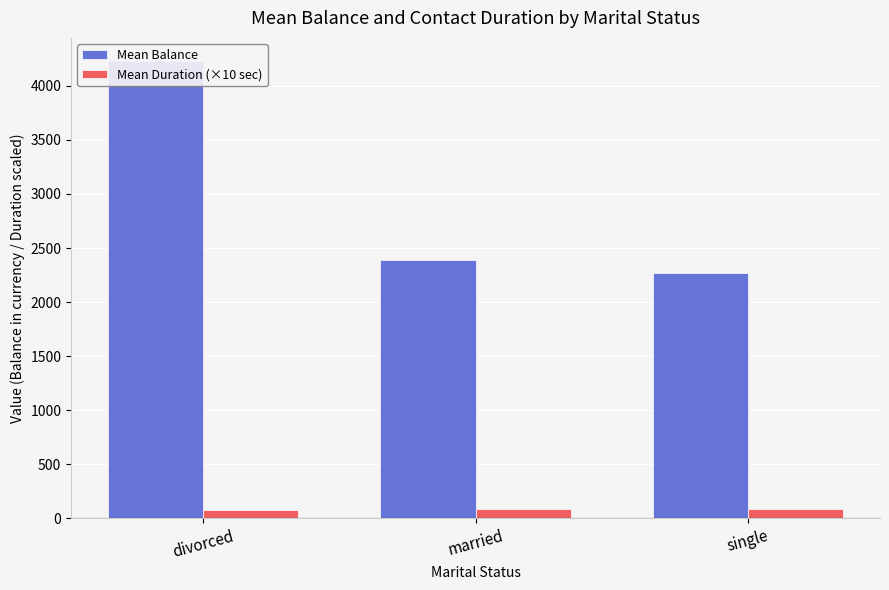

Reading left to right, transcribe all the data shown in this chart.

Mean Balance: divorced=4233.0	married=2392.2	single=2272.2
Mean Duration (×10 sec): divorced=79.0	married=82.4	single=85.1